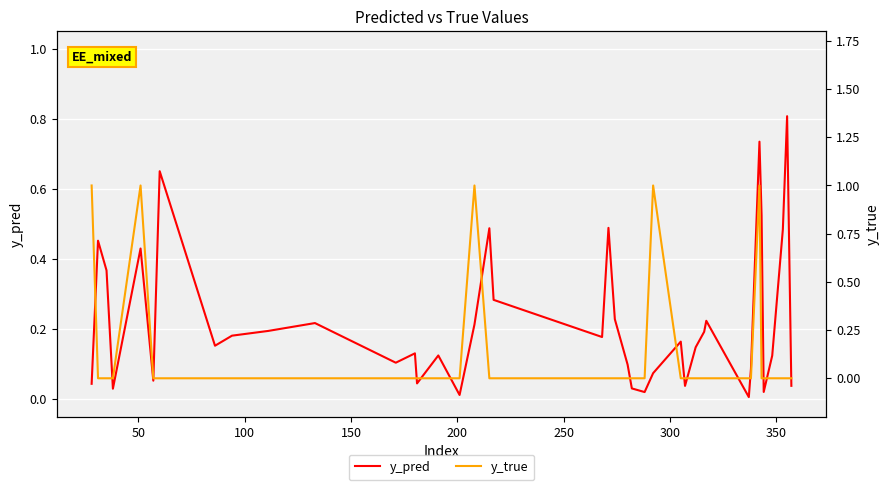

What are all the series names shown in the legend?

y_pred, y_true